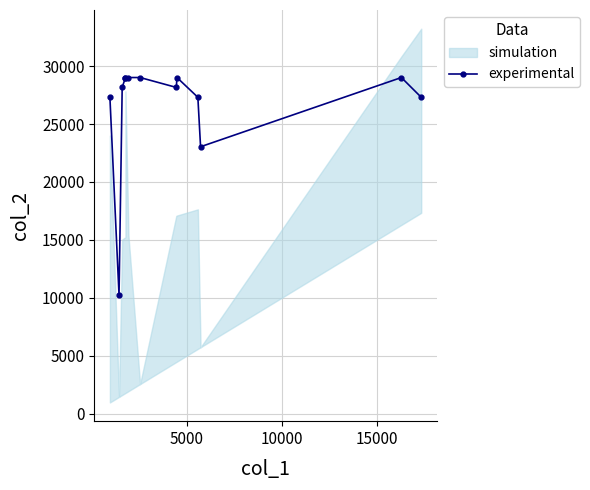

Reading left to right, transcribe all the data shown in this chart.

27304.3	10239.1	28157.6	29010.8	29010.8	29010.8	29010.8	28157.6	29010.8	27304.3	23038.0	29010.8	27304.3